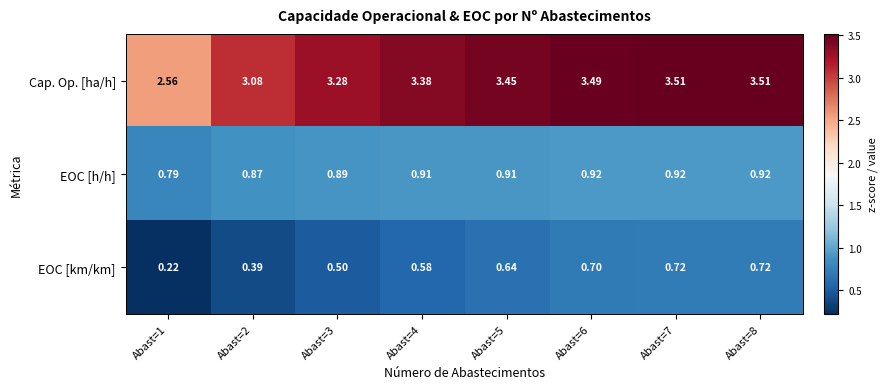

List the series in order of their peak value, highest first.

Cap. Op. [ha/h], EOC [h/h], EOC [km/km]